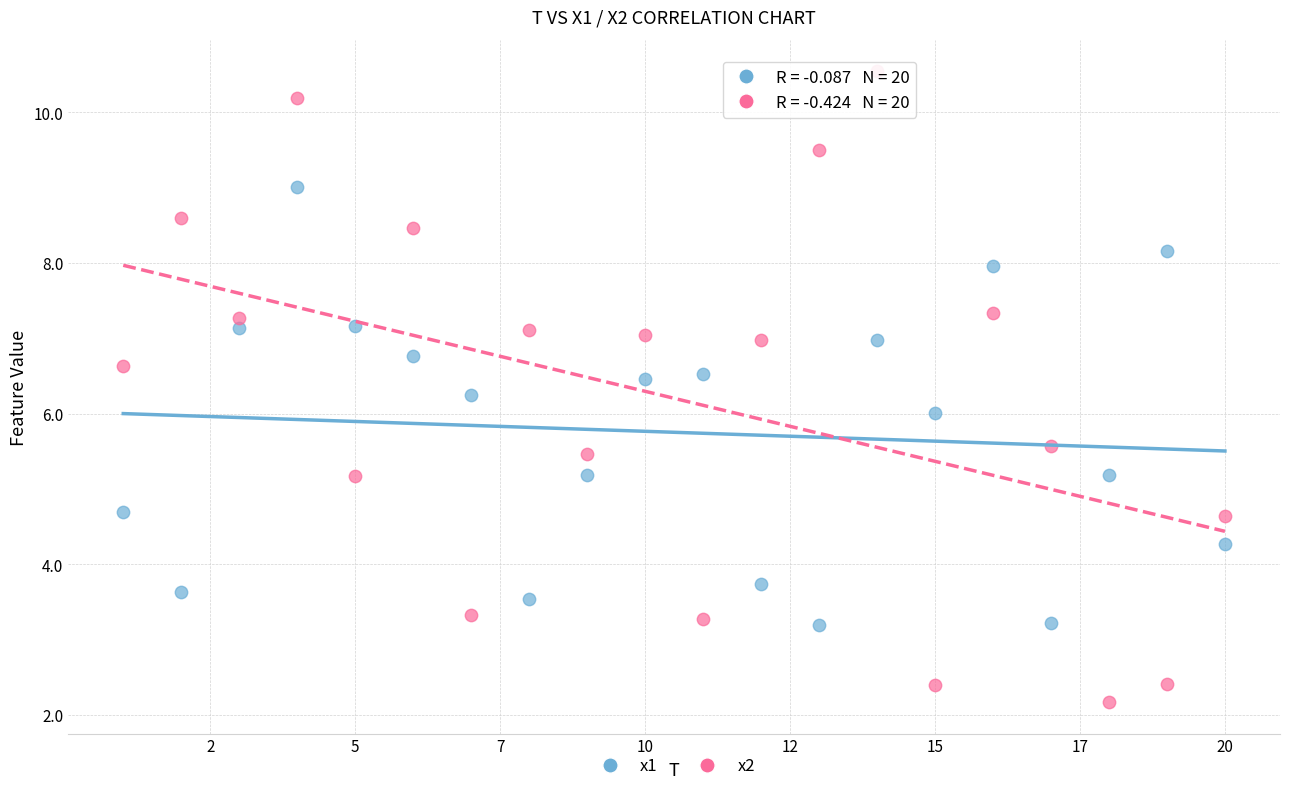

Which series has the widest spread of Y values?

x2